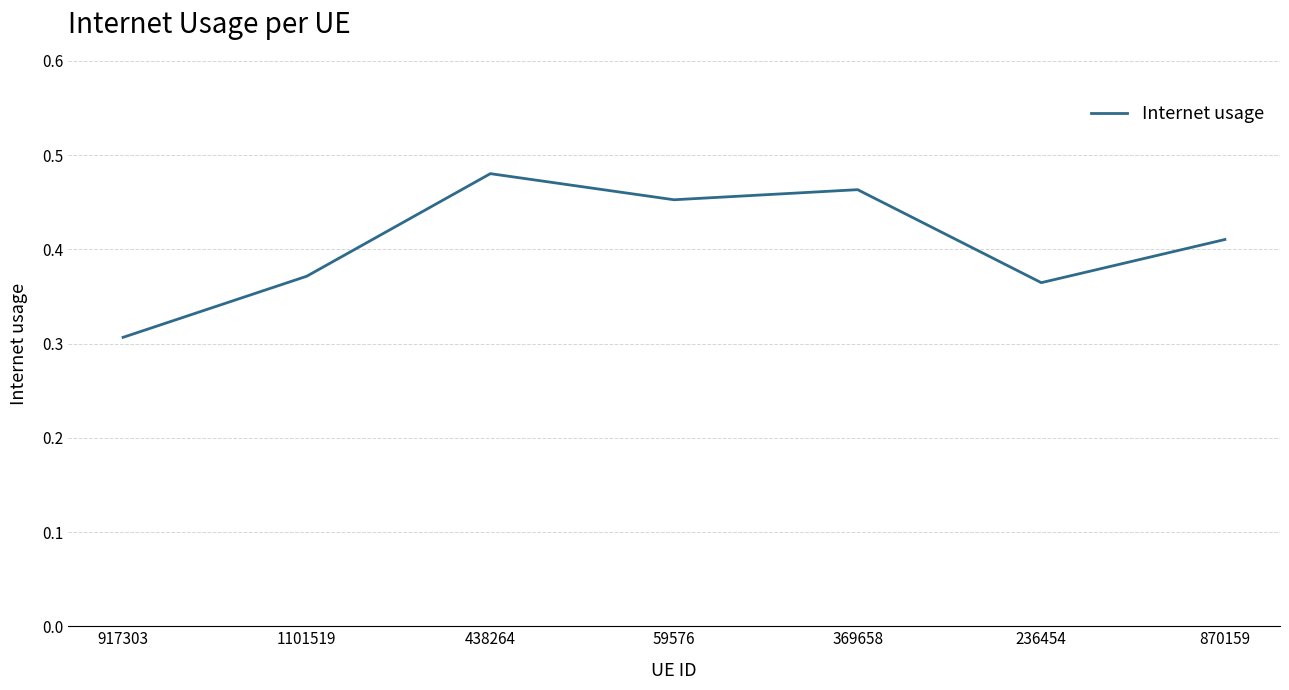

Which category has the lowest value across all series?

917303